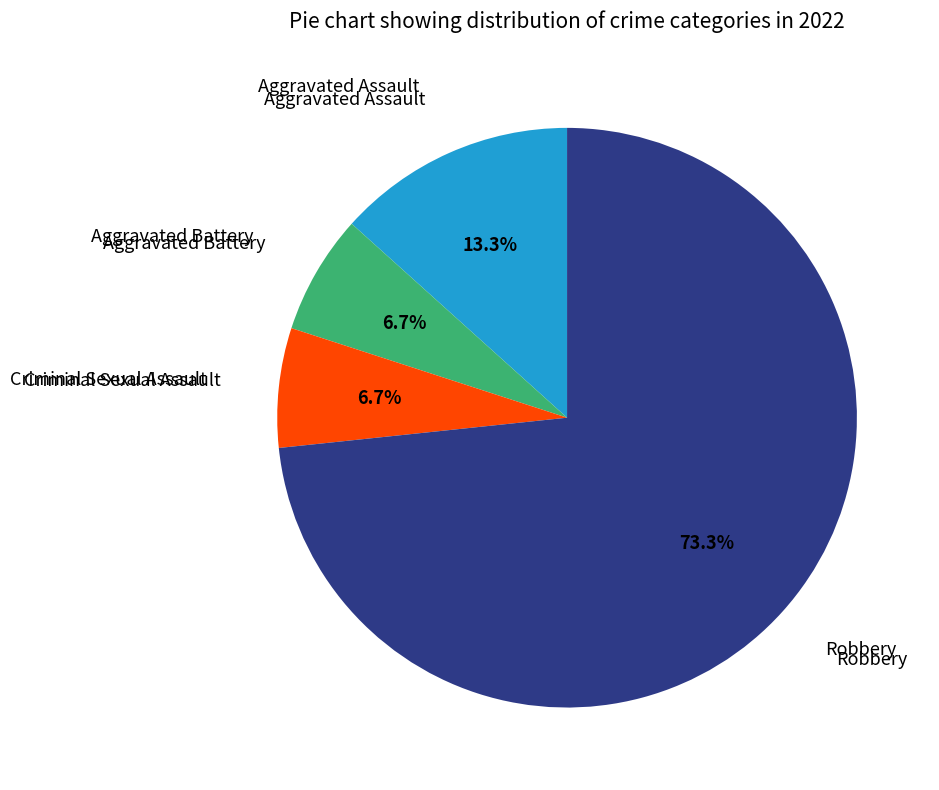

What is the largest slice in the pie chart?

Robbery